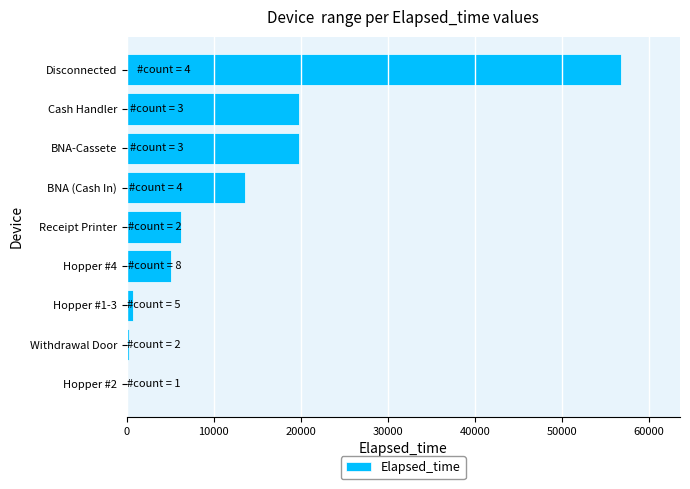

Read the value at Disconnected.

56760